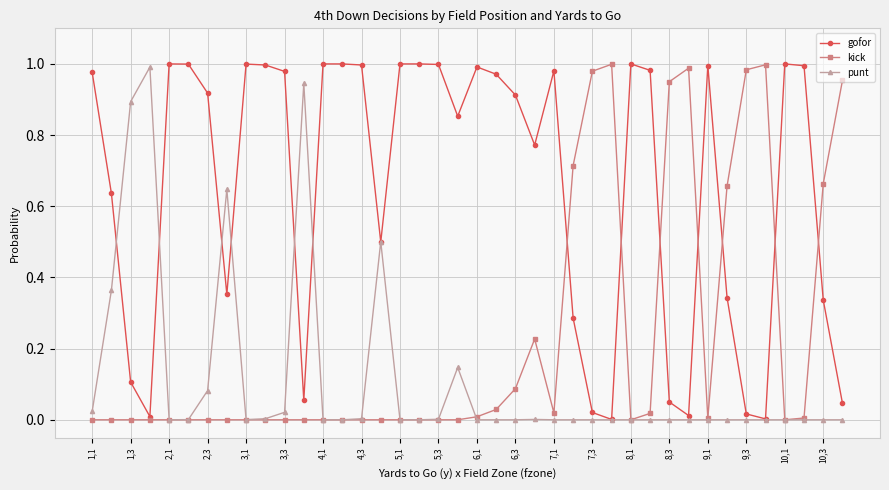

Rank the series by their average value, from highest to lowest.

gofor, kick, punt